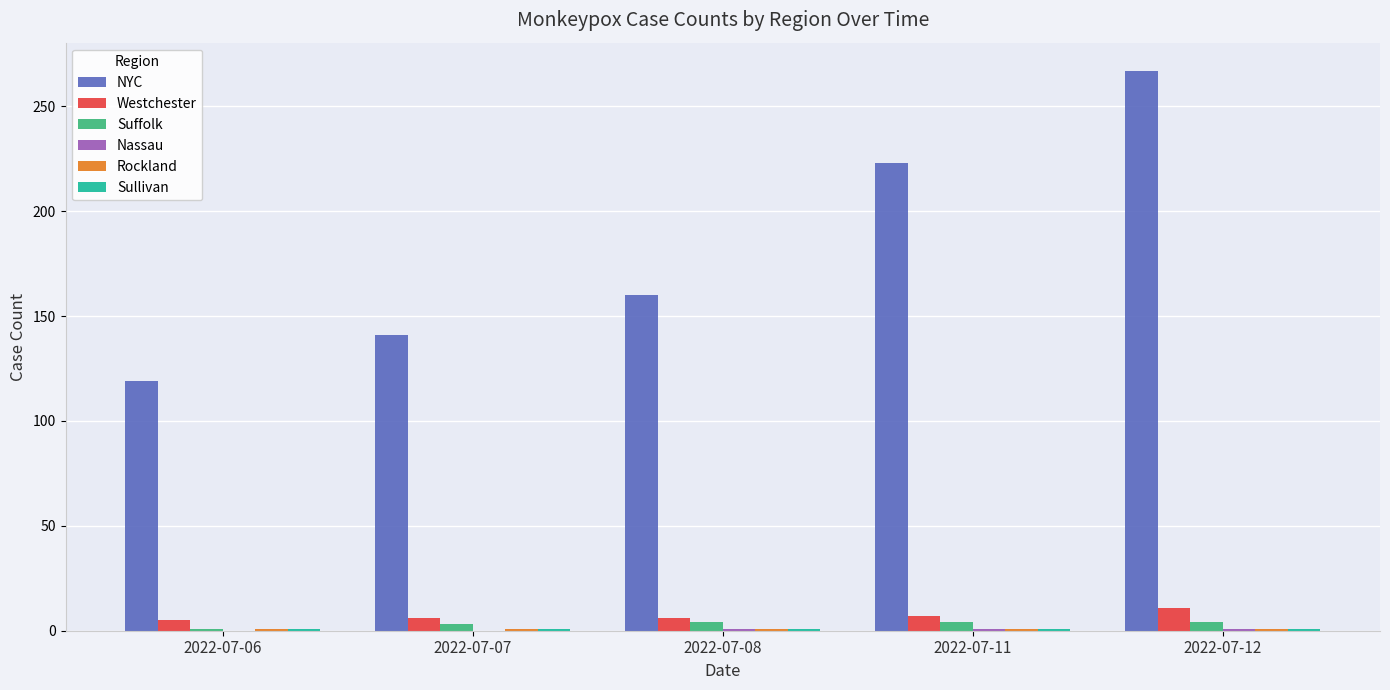

What value does the NYC series have at 2022-07-08?

160